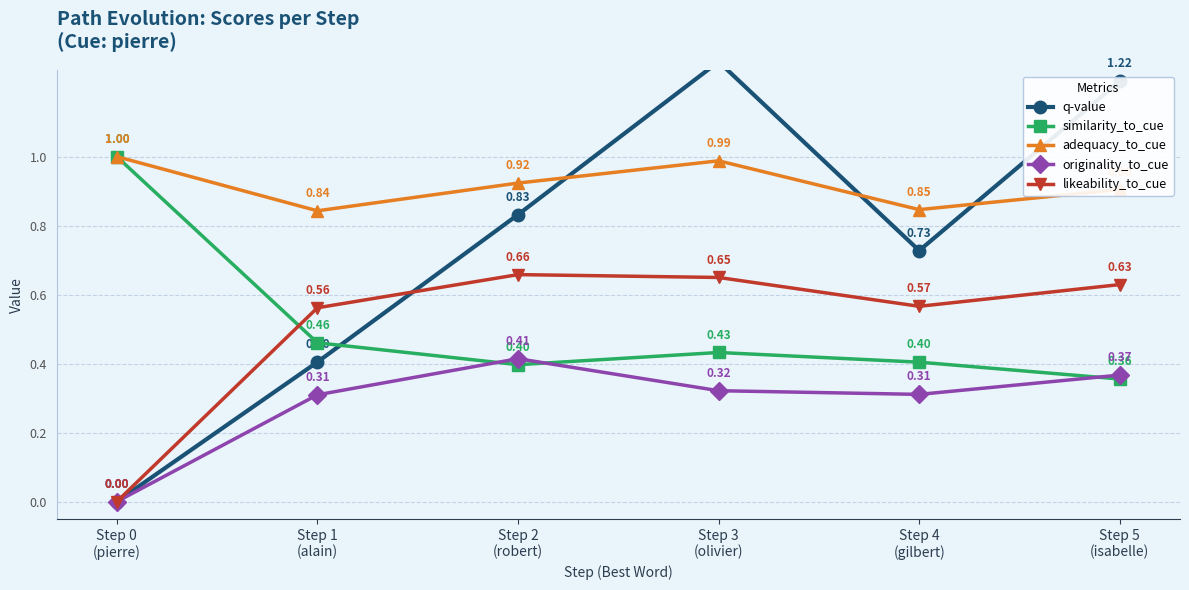

Rank the series at Step 1
(alain) from lowest to highest value.

originality_to_cue, q-value, similarity_to_cue, likeability_to_cue, adequacy_to_cue